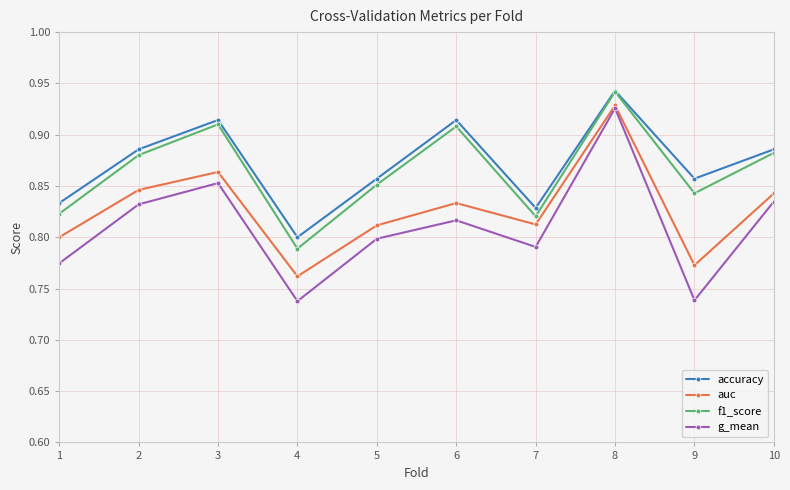

What is the difference between the highest and lowest values at 1?

0.1